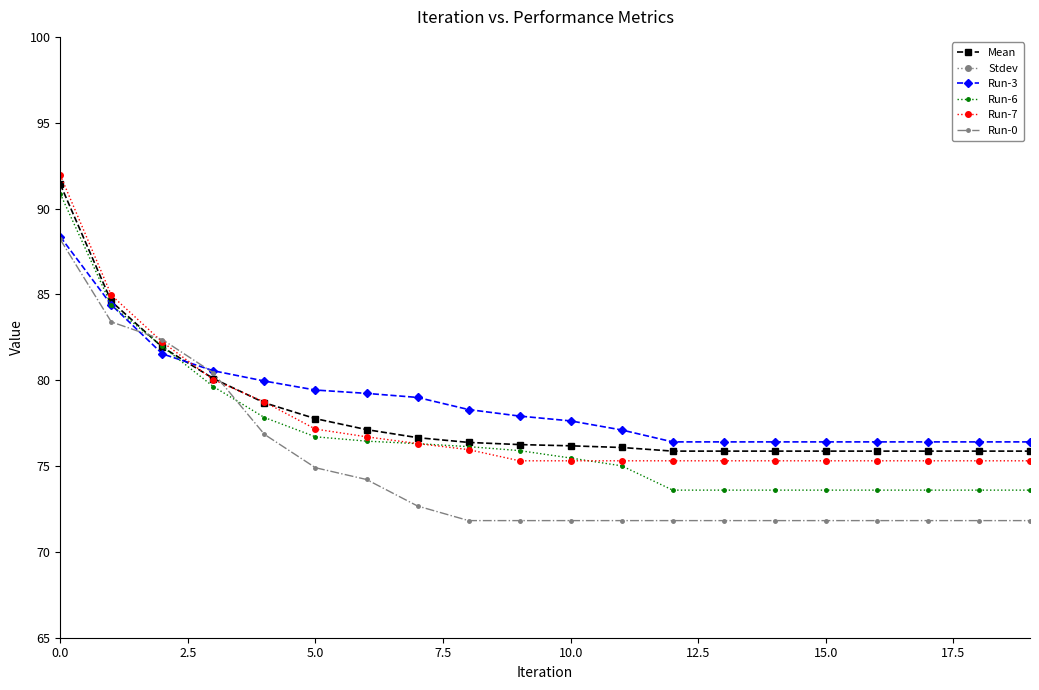

Reading right to left, what are all the values shown in this chart?

Mean: 75.9	75.9	75.9	75.9	75.9	75.9	75.9	75.9	76.1	76.2	76.3	76.4	76.7	77.1	77.8	78.7	80.1	81.9	84.6	91.4
Stdev: 2.0	2.0	2.0	2.0	2.0	2.0	2.0	2.0	1.9	1.9	1.9	1.9	1.9	1.5	1.3	0.9	0.6	0.7	1.7	3.2
Run-3: 76.4	76.4	76.4	76.4	76.4	76.4	76.4	76.4	77.1	77.6	77.9	78.3	79.0	79.2	79.4	80.0	80.6	81.5	84.4	88.4
Run-6: 73.6	73.6	73.6	73.6	73.6	73.6	73.6	73.6	75.0	75.5	75.9	76.1	76.3	76.5	76.7	77.8	79.6	82.0	84.4	90.9
Run-7: 75.3	75.3	75.3	75.3	75.3	75.3	75.3	75.3	75.3	75.3	75.3	76.0	76.3	76.7	77.2	78.7	80.0	82.2	85.0	91.9
Run-0: 71.8	71.8	71.8	71.8	71.8	71.8	71.8	71.8	71.8	71.8	71.8	71.8	72.7	74.2	74.9	76.8	80.4	82.4	83.4	88.2